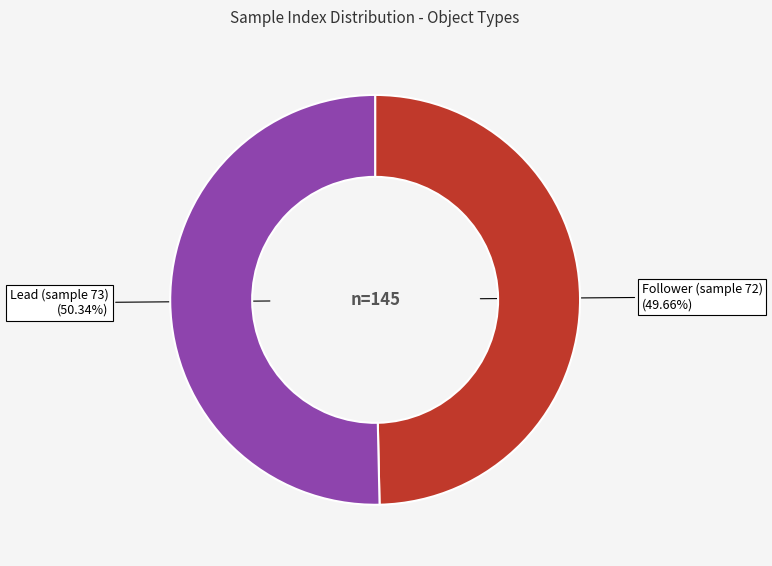

What percentage do Lead (sample 73) and Follower (sample 72) together represent?

100.0%